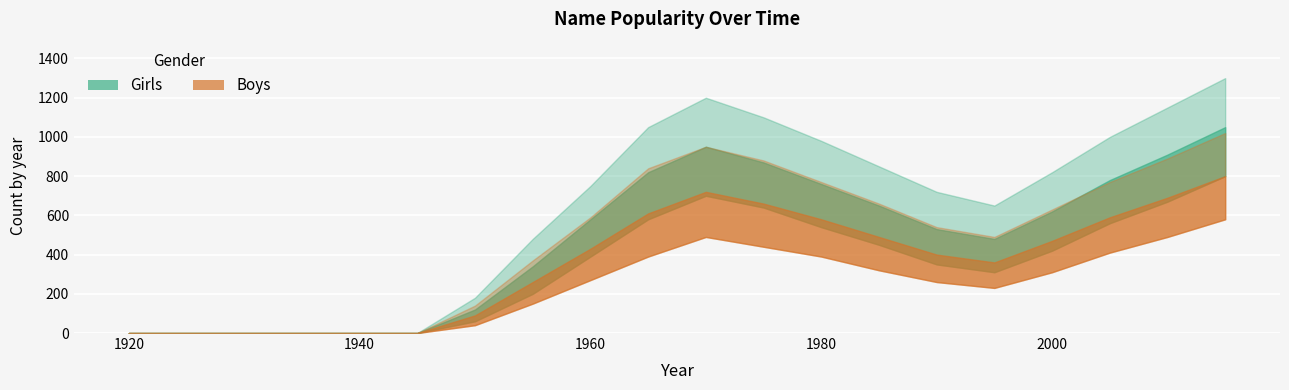

How many data points in Boys_upper are less than 590?

10